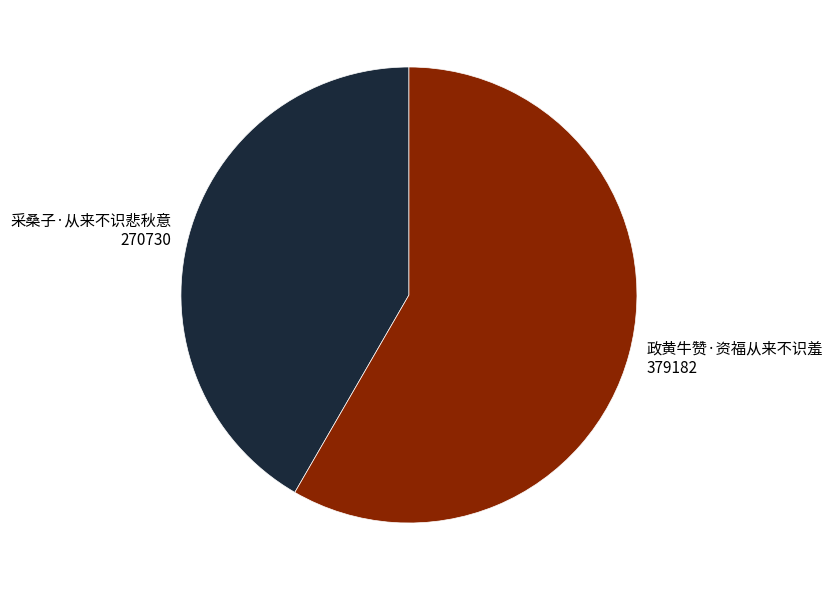

Which slice is the largest?

政黄牛赞·资福从来不识羞